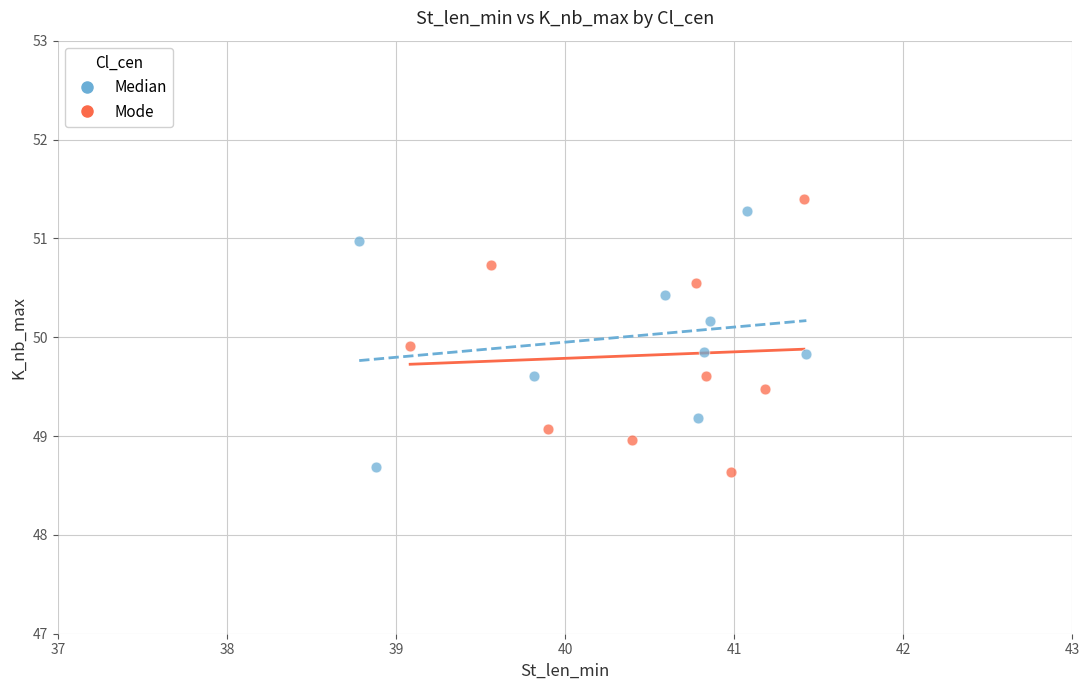

What are all the series names shown in the legend?

Median, Mode